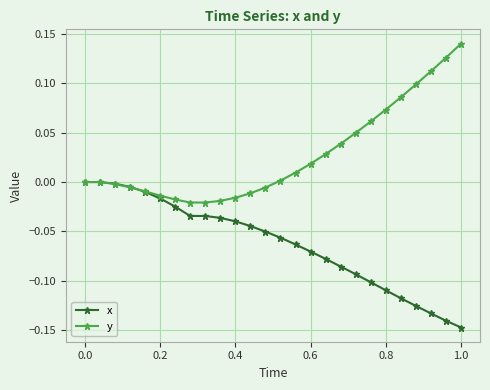

Count the number of categories in the chart.

26